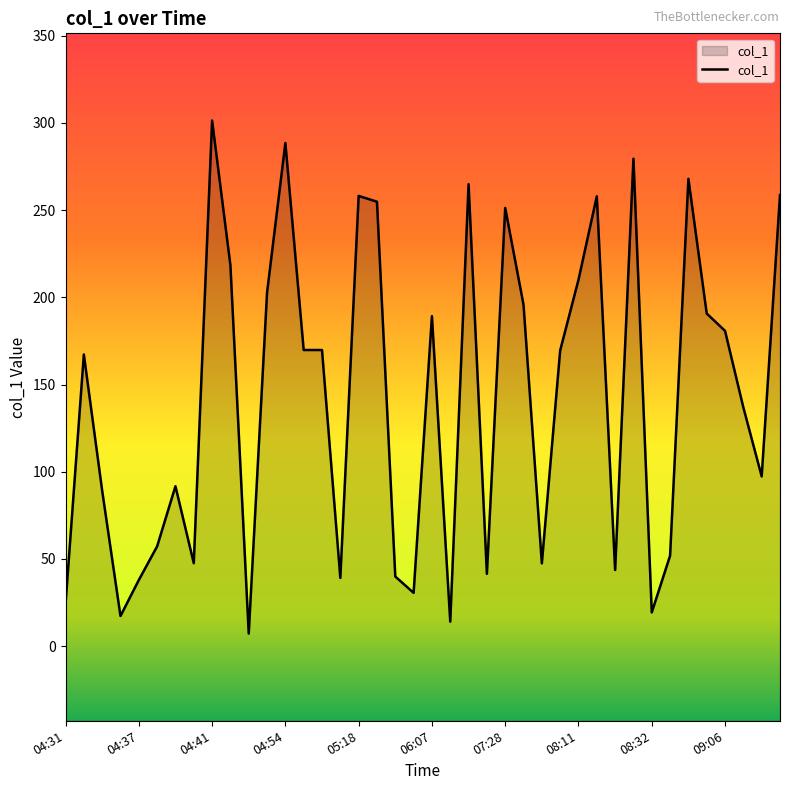

Reading left to right, what are all the values shown in this chart?

24.3	167.2	89.1	17.3	37.9	57.2	91.7	47.6	301.4	218.4	7.2	202.7	288.5	169.8	169.8	39.1	258.2	254.8	39.9	30.6	189.2	14.1	264.9	41.5	251.3	195.7	47.4	169.5	210.1	257.9	43.6	279.5	19.3	51.9	268.0	190.7	180.8	136.8	97.3	258.6